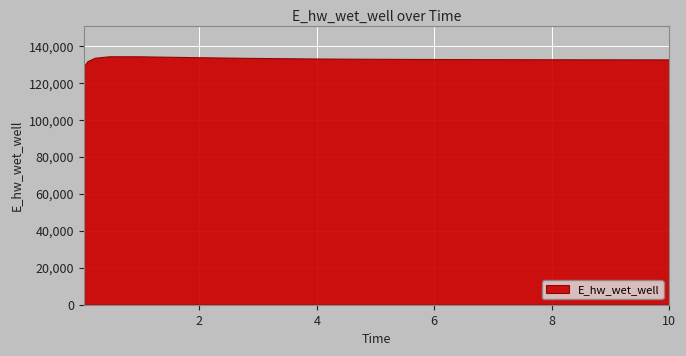

What is the minimum value shown in the chart?

129048.6